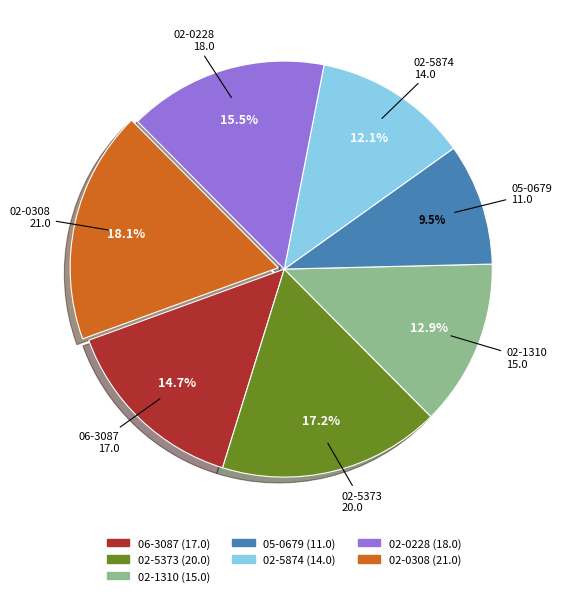

How many segments does this pie chart have?

7